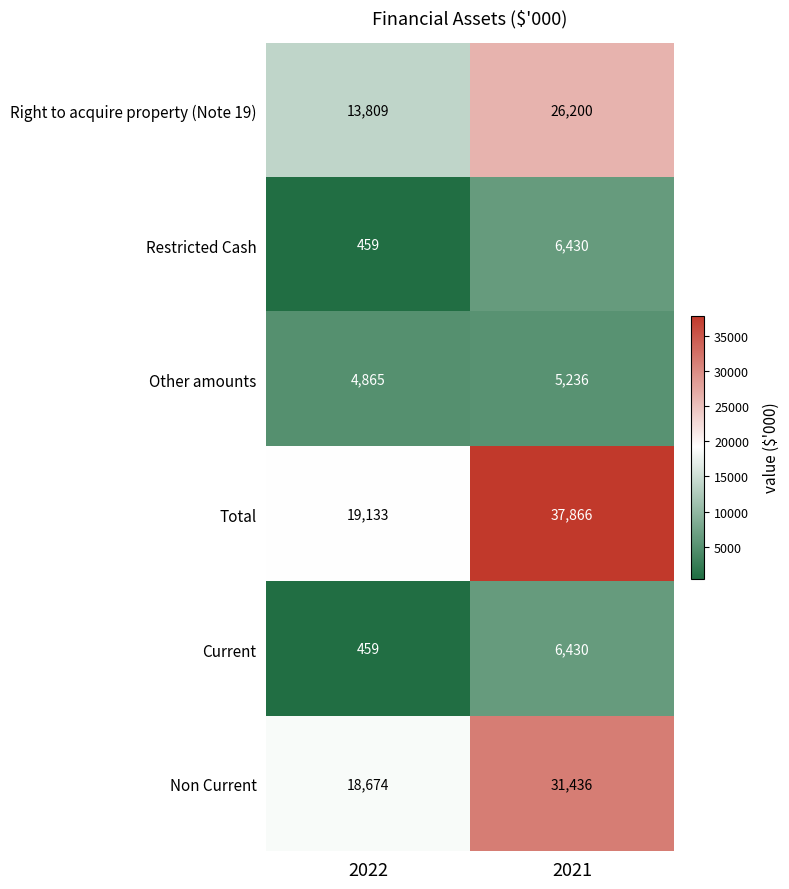

What is the difference between the maximum and minimum values in the Current series?

5971